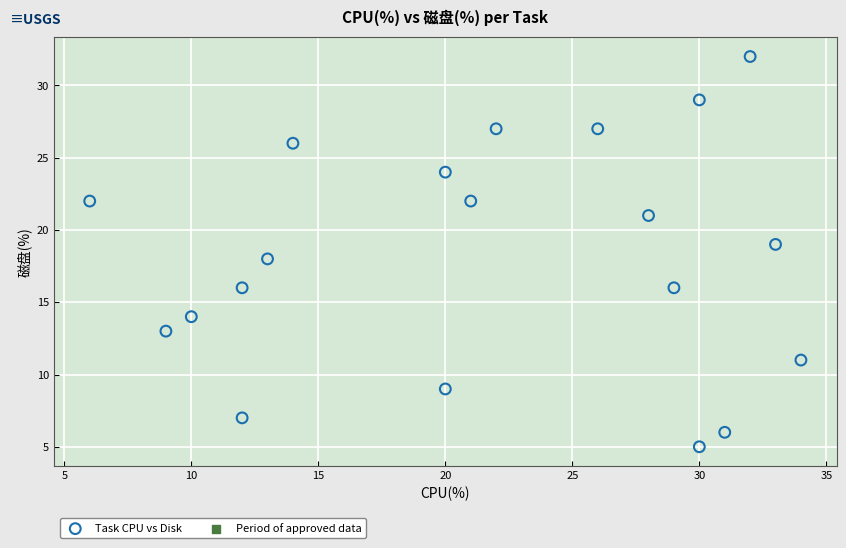

What is the range of X values (max minus min)?

28